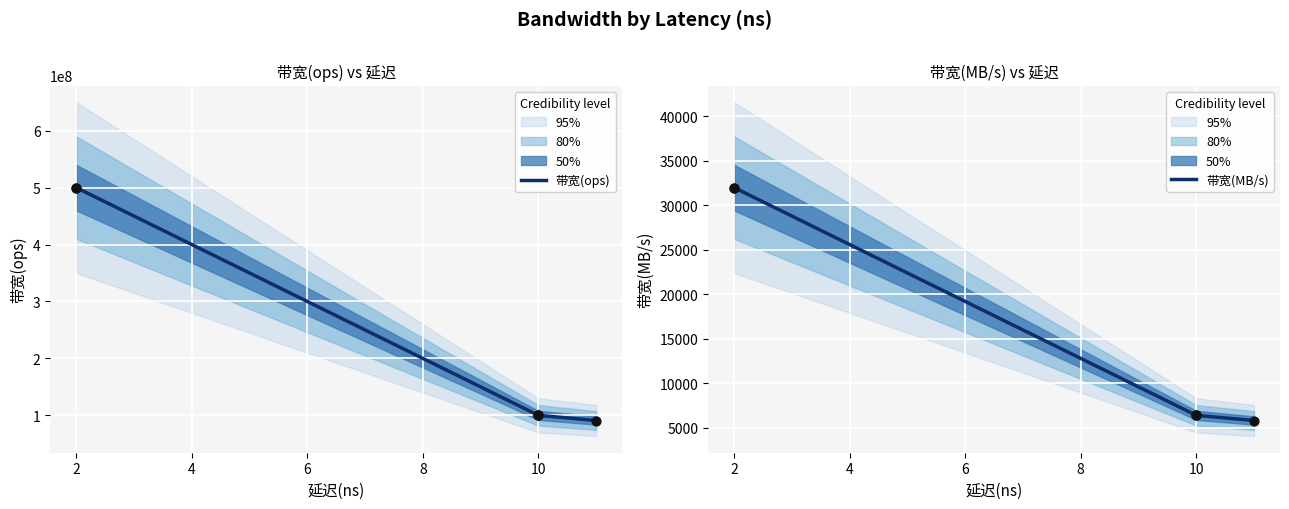

Which series has the widest spread of Y values?

带宽(ops)